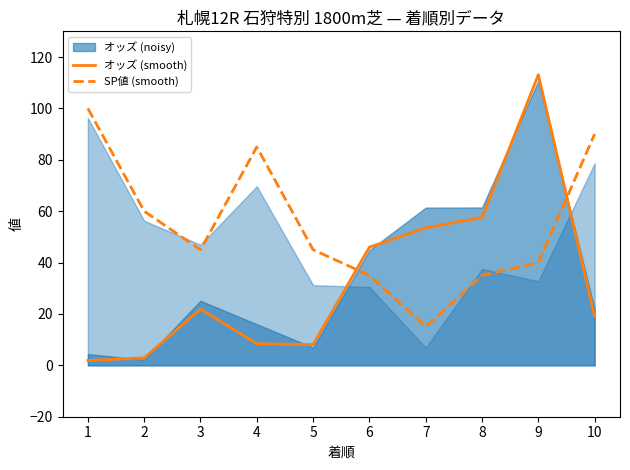

What is the lowest value of the オッズ (smooth) series?

1.9